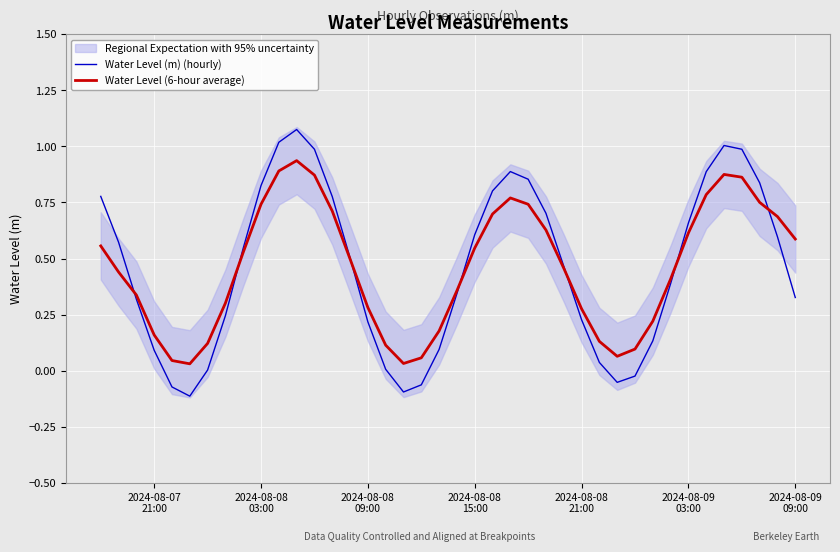

Reading left to right, what are all the values shown in this chart?

Water Level (m) (hourly): 0.8	0.6	0.3	0.1	-0.1	-0.1	0.0	0.2	0.5	0.8	1.0	1.1	1.0	0.8	0.5	0.2	0.0	-0.1	-0.1	0.1	0.3	0.6	0.8	0.9	0.9	0.7	0.5	0.2	0.0	-0.1	-0.0	0.1	0.4	0.7	0.9	1.0	1.0	0.8	0.6	0.3
Water Level (6-hour average): 0.6	0.4	0.3	0.2	0.0	0.0	0.1	0.3	0.5	0.7	0.9	0.9	0.9	0.7	0.5	0.3	0.1	0.0	0.1	0.2	0.4	0.5	0.7	0.8	0.7	0.6	0.5	0.3	0.1	0.1	0.1	0.2	0.4	0.6	0.8	0.9	0.9	0.8	0.7	0.6